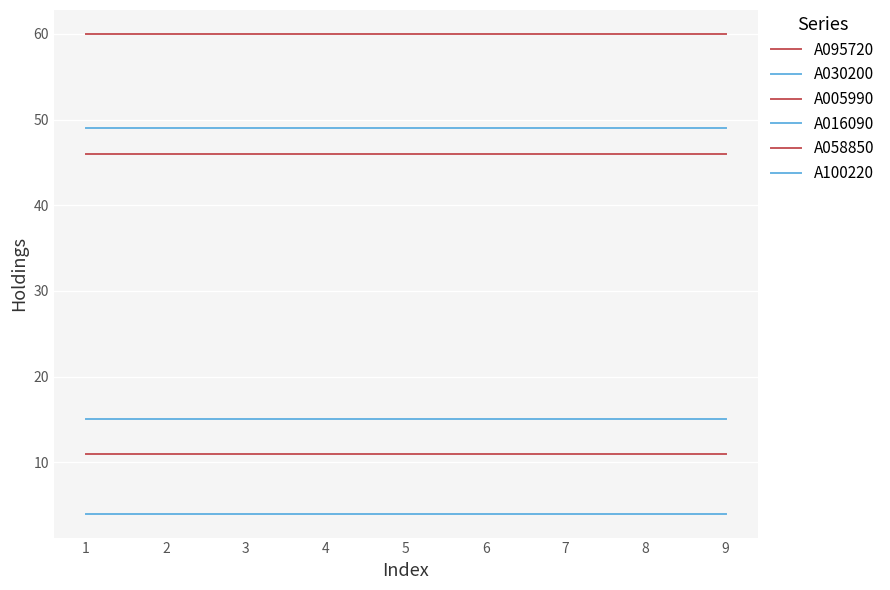

Does the chart have visible grid lines?

Yes